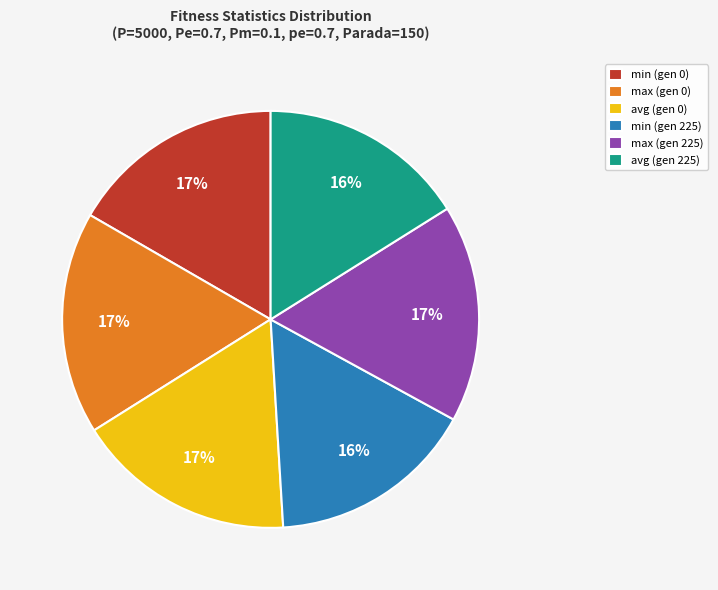

To the nearest percent, what percentage of the pie is avg (gen 225)?

16%